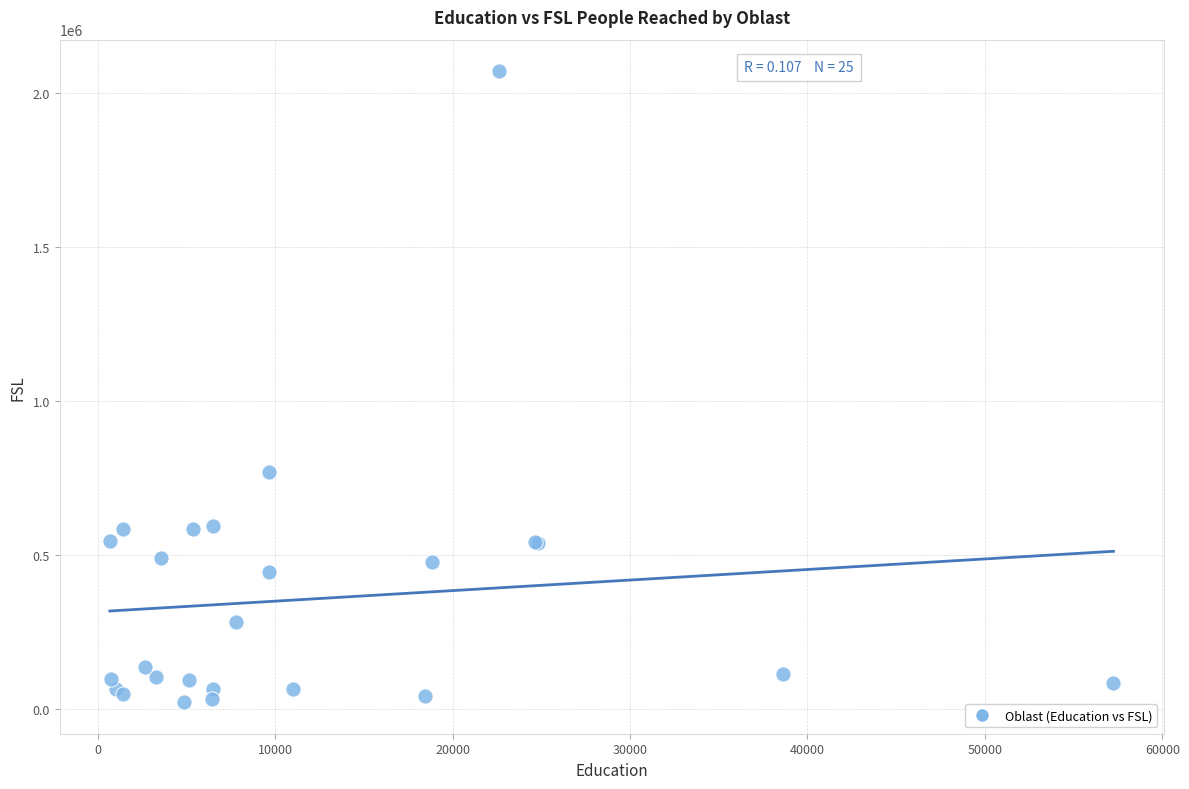

What Y value in the scatter plot is closest to 1045388?

768589